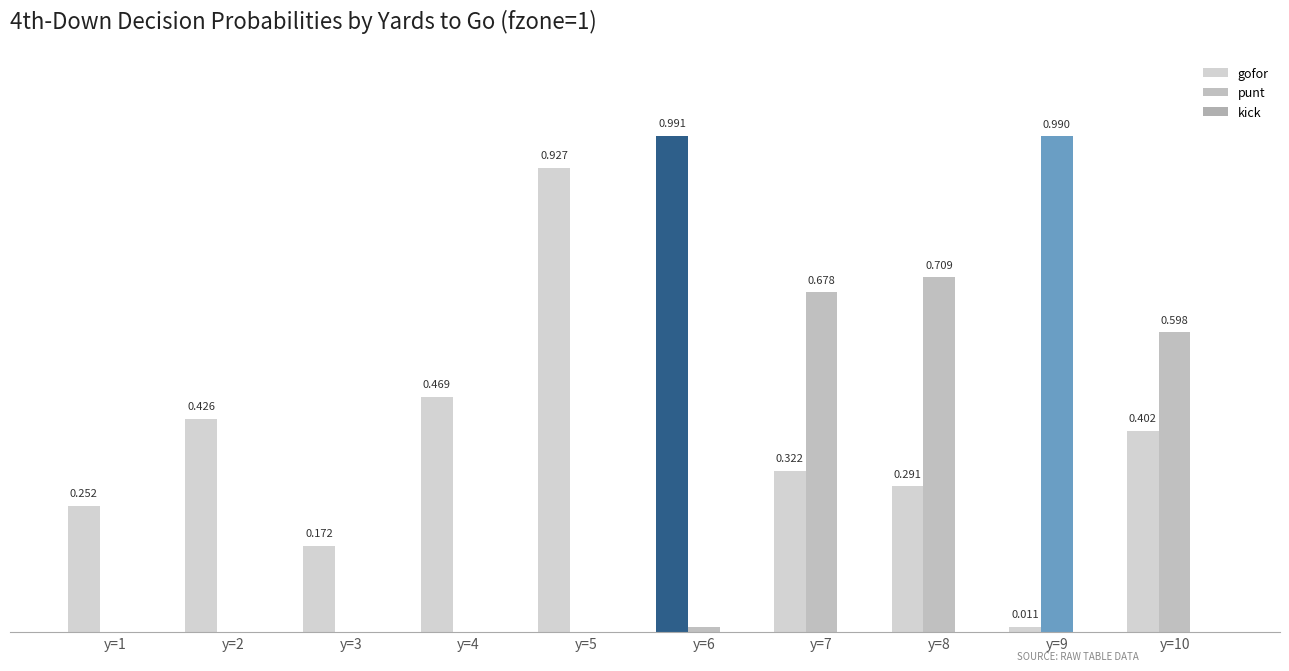

The gofor series shows 0.1 at y=7. True or false?

False